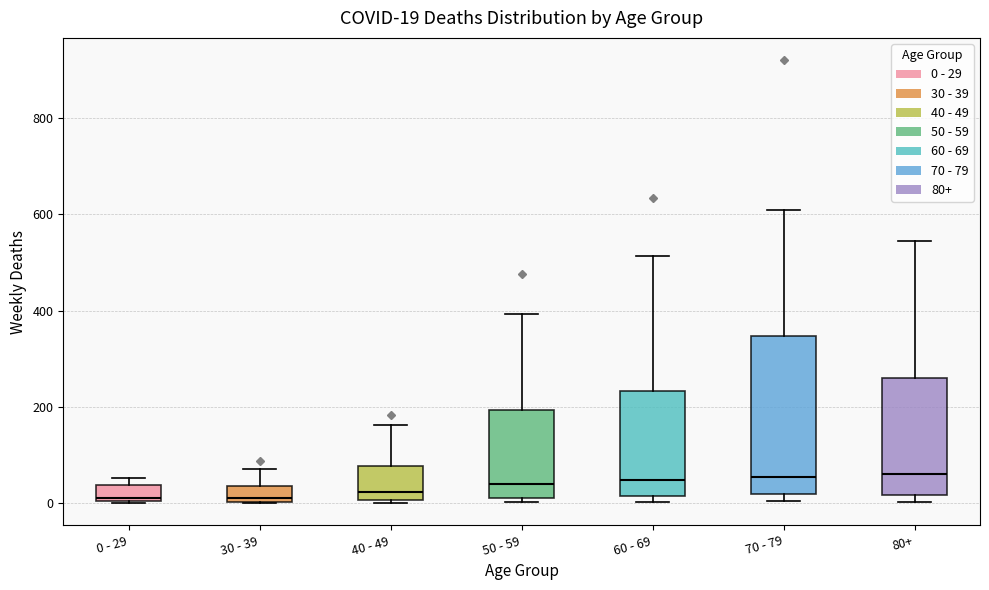

Which box is the tallest, from its lower edge to its upper edge?

70 - 79